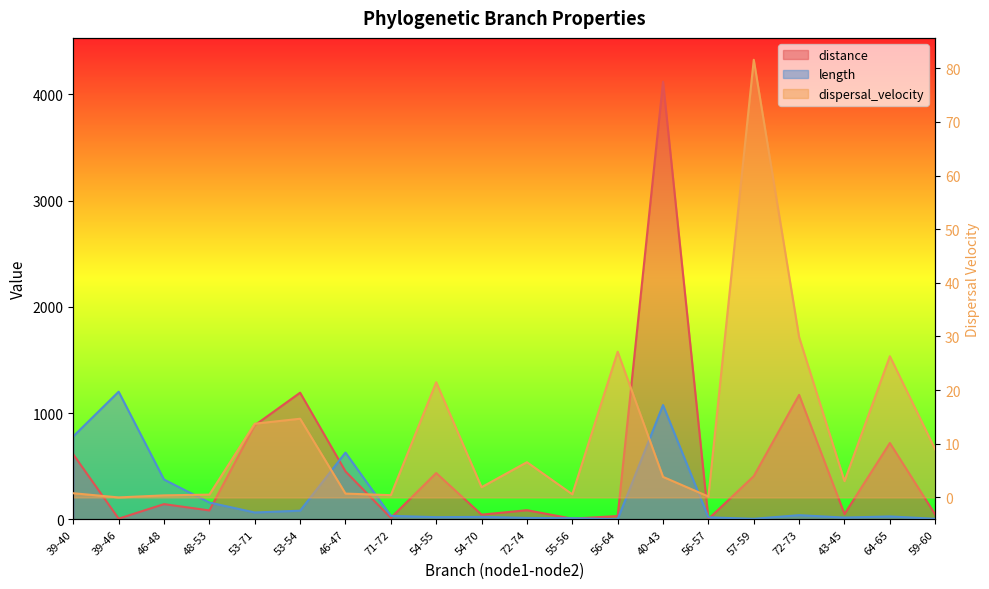

True or false: distance and length cross at least once.

True